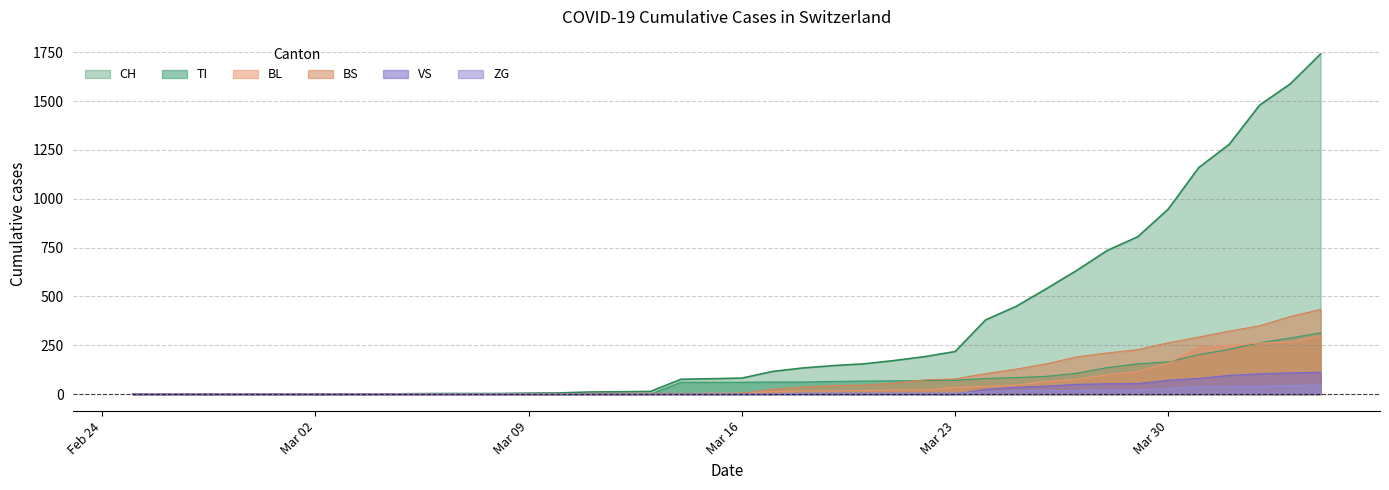

Reading left to right, what are all the values shown in this chart?

CH: 0	0	0	0	0	0	0	0	0	2	3	3	3	5	6	11	12	14	76	79	82	116	134	146	155	172	192	218	380	449	540	634	736	806	948	1160	1279	1480	1588	1742
VS: 0	0	0	0	0	0	0	0	0	0	0	0	0	0	0	0	0	0	0	0	0	0	0	0	0	0	0	0	25	35	41	50	53	54	71	81	96	104	109	112
ZG: 0	0	0	0	0	0	0	0	0	0	0	0	0	0	0	0	0	0	0	0	0	1	5	5	5	5	5	5	12	18	18	18	21	21	29	39	40	41	44	46
TI: 0	0	0	0	0	0	0	0	0	0	0	0	0	0	0	0	0	0	61	61	61	62	62	65	67	68	70	71	80	85	91	107	136	155	165	202	229	263	287	314
BL: 0	0	0	0	0	0	0	0	0	0	0	0	0	1	2	2	2	2	2	5	5	13	16	16	18	21	21	35	40	46	65	76	100	115	158	242	249	262	266	298
BS: 0	0	0	0	0	0	0	0	0	0	0	0	0	0	0	4	4	4	4	0	4	25	36	44	46	57	73	78	105	128	155	191	211	228	263	292	323	350	397	434